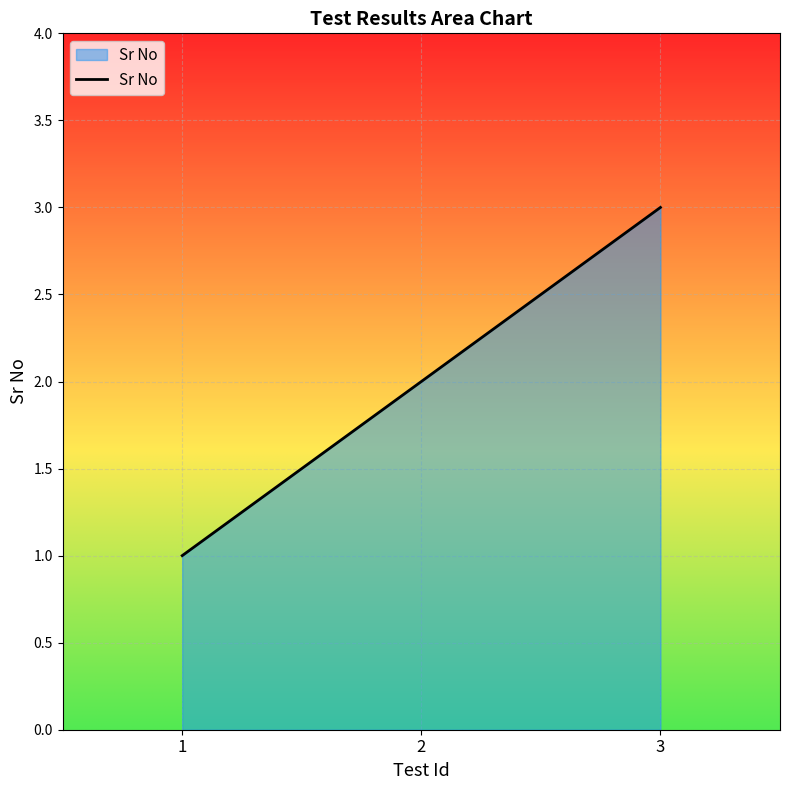

Reading right to left, what are all the values shown in this chart?

3	2	1